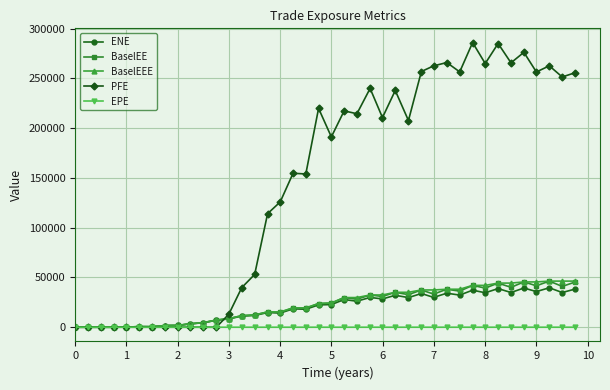

What is the maximum value for BaselEE?

46338.9